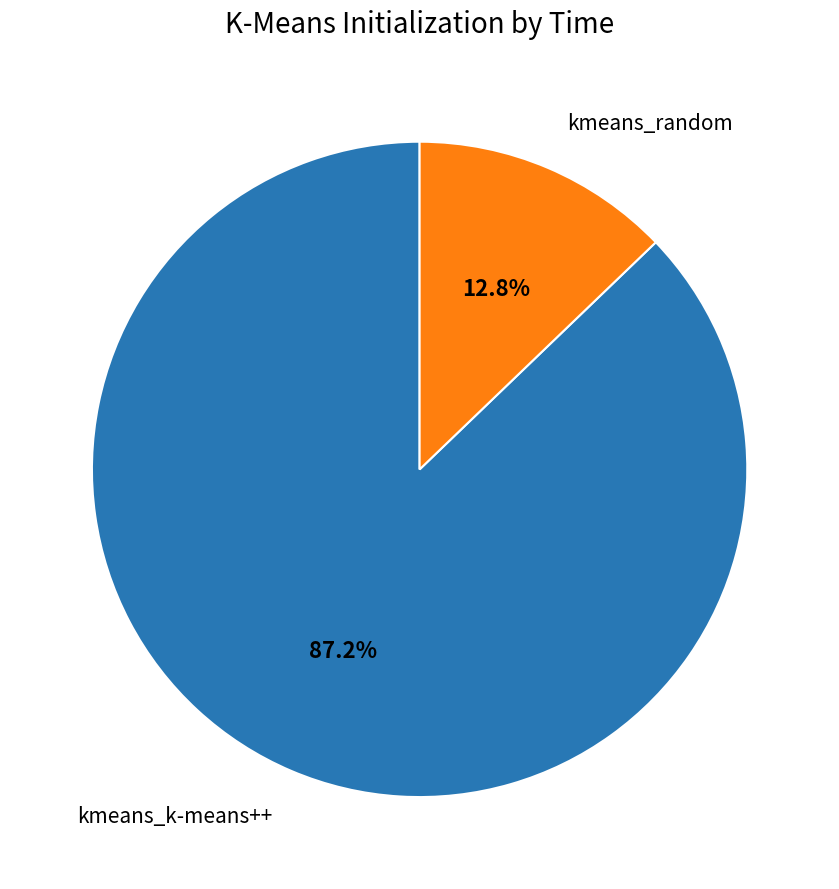

Does any single category account for the majority?

Yes